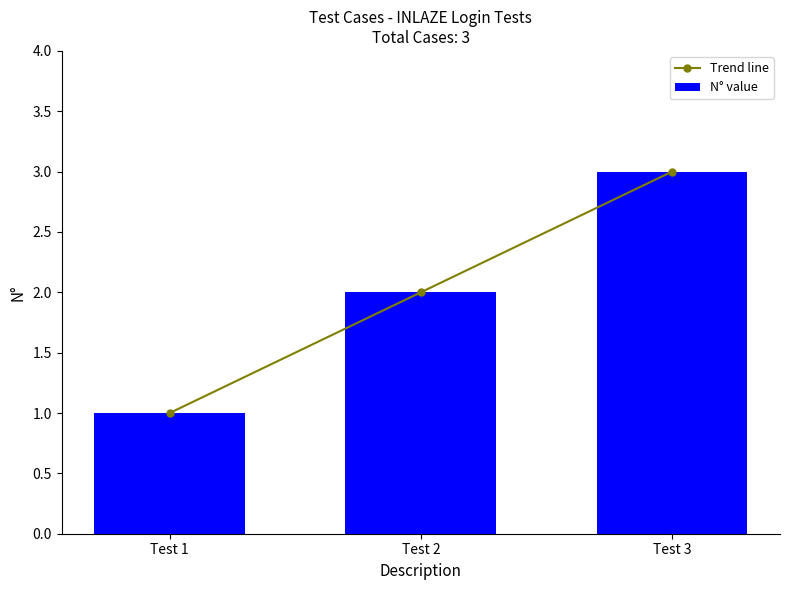

What is the greatest value displayed?

3